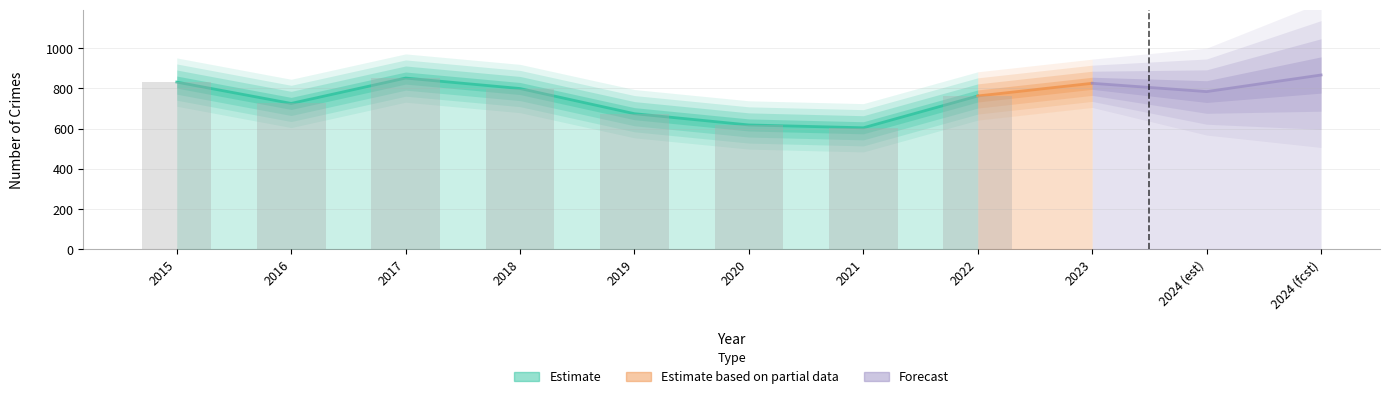

Where is Aggravated Assault nearest to the value 51?

2021